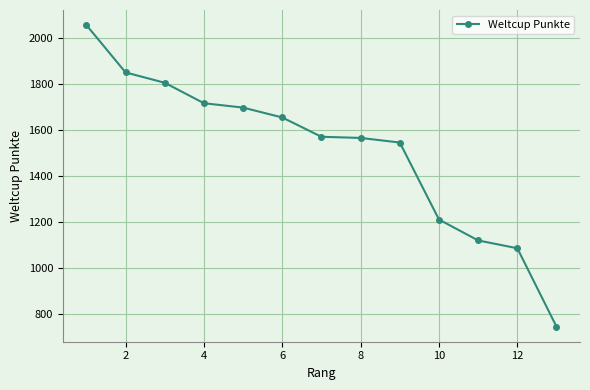

What is the greatest value displayed?

2055